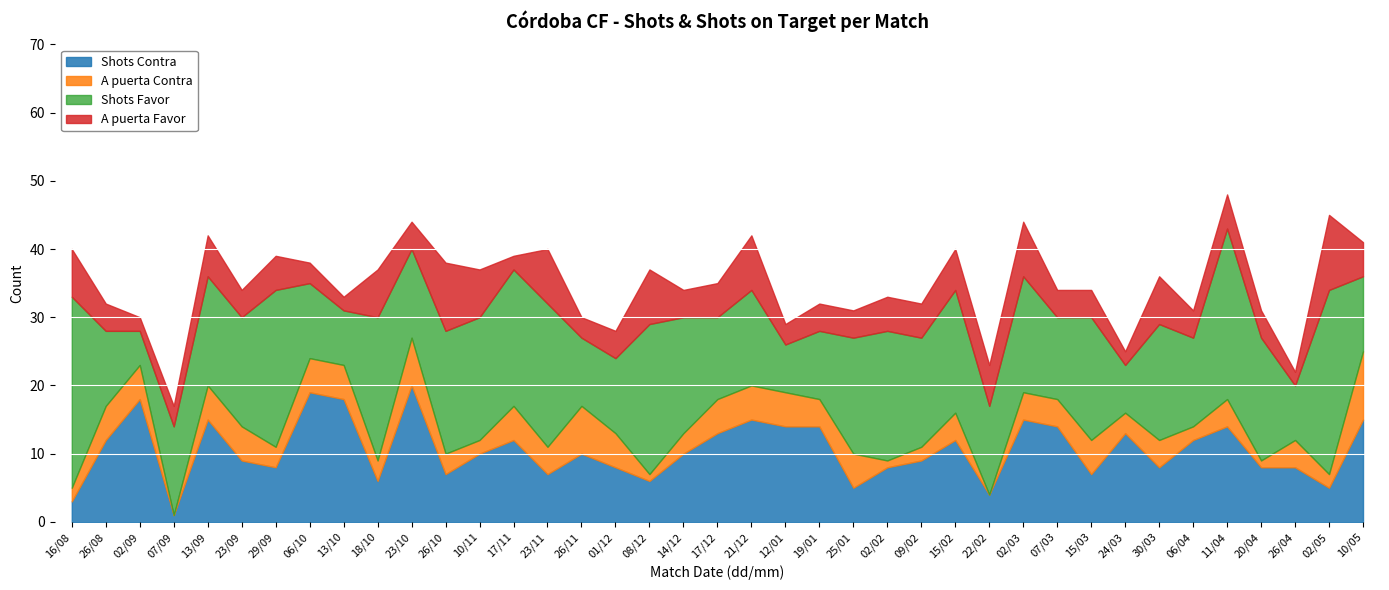

List the series in order of their peak value, lowest first.

A puerta Contra, A puerta Favor, Shots Contra, Shots Favor